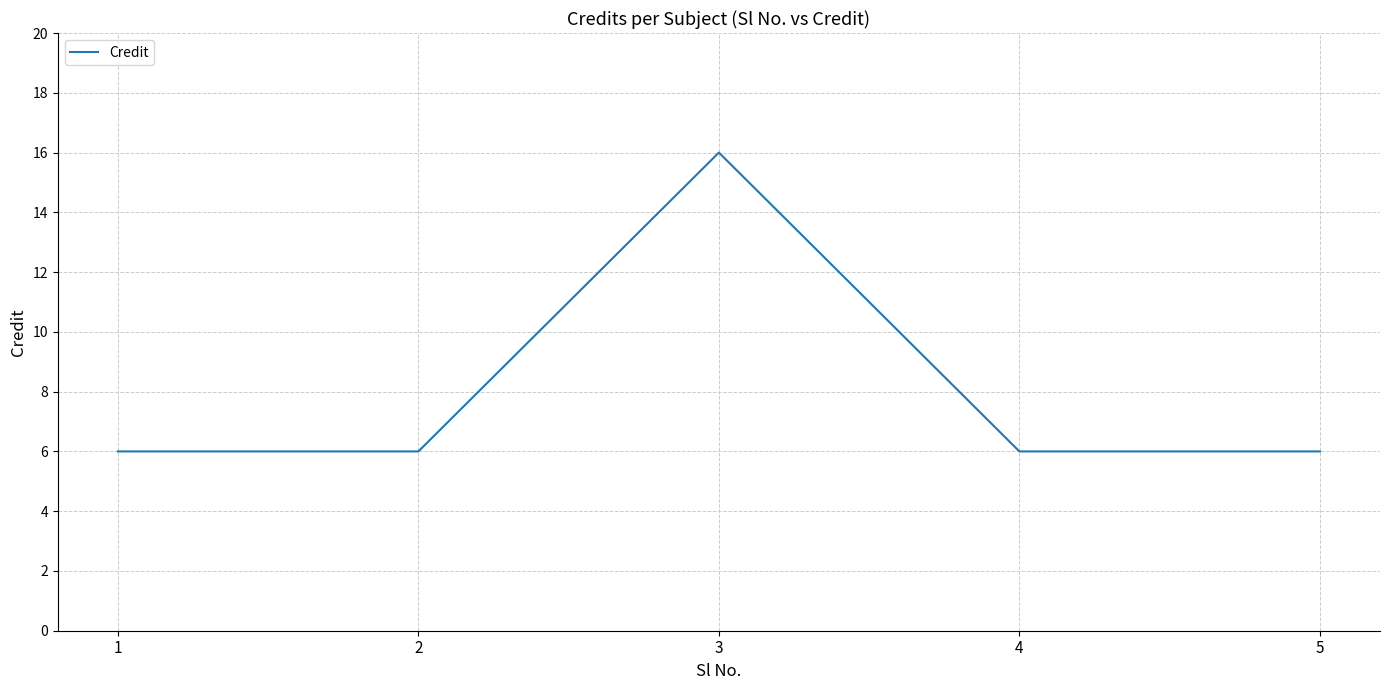

What is the sum of all values?

40